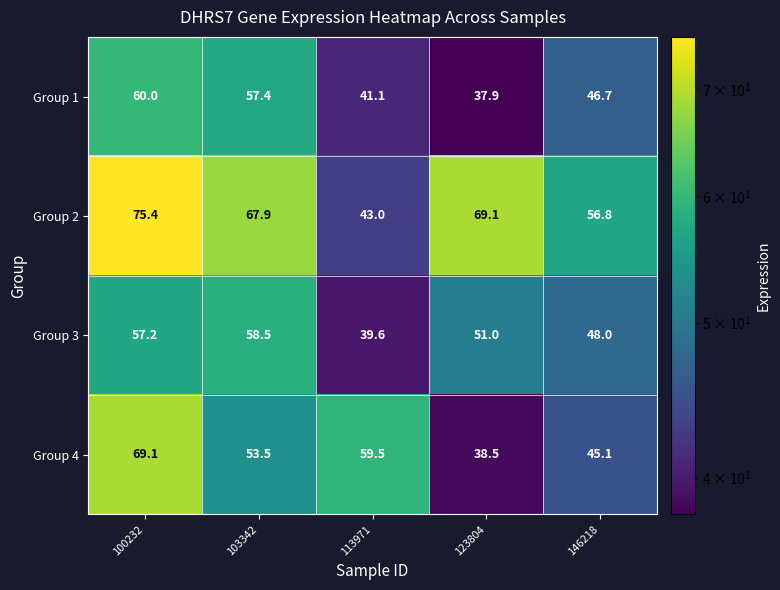

What is the minimum value shown in the chart?

37.9